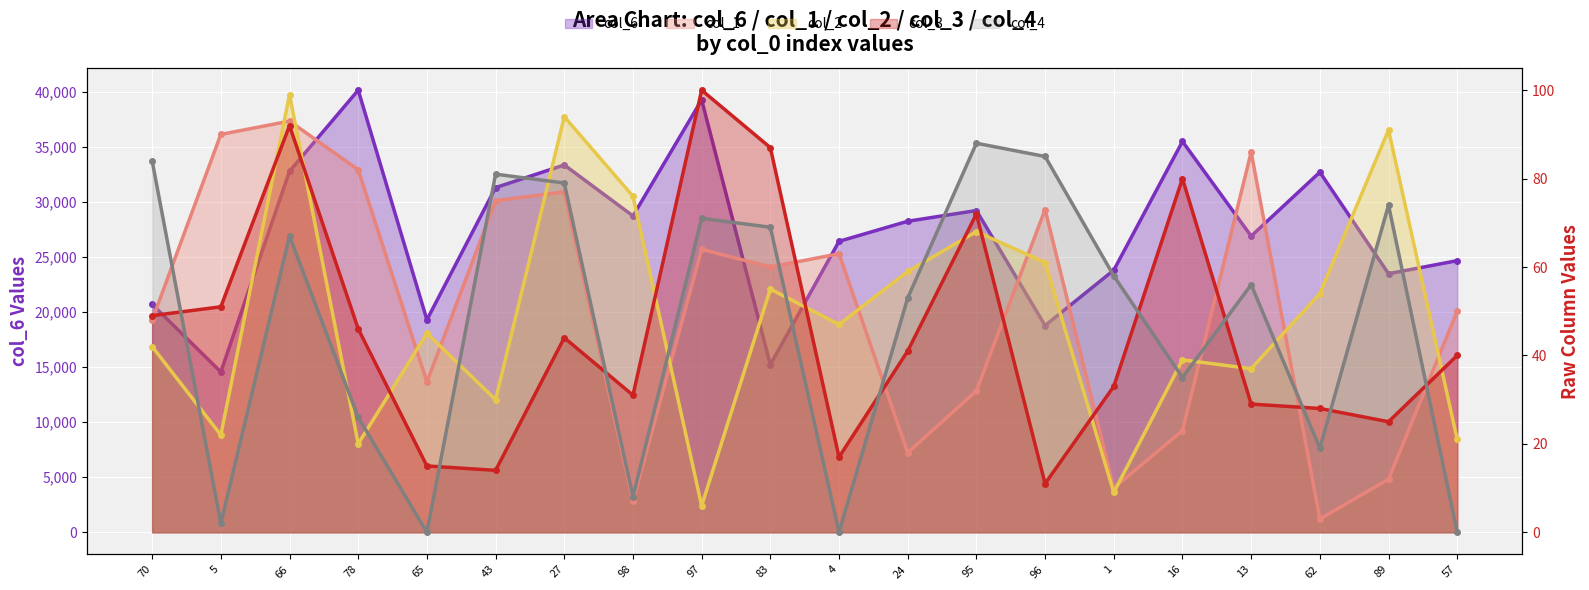

At how many categories does at least one series exceed 25436?

12